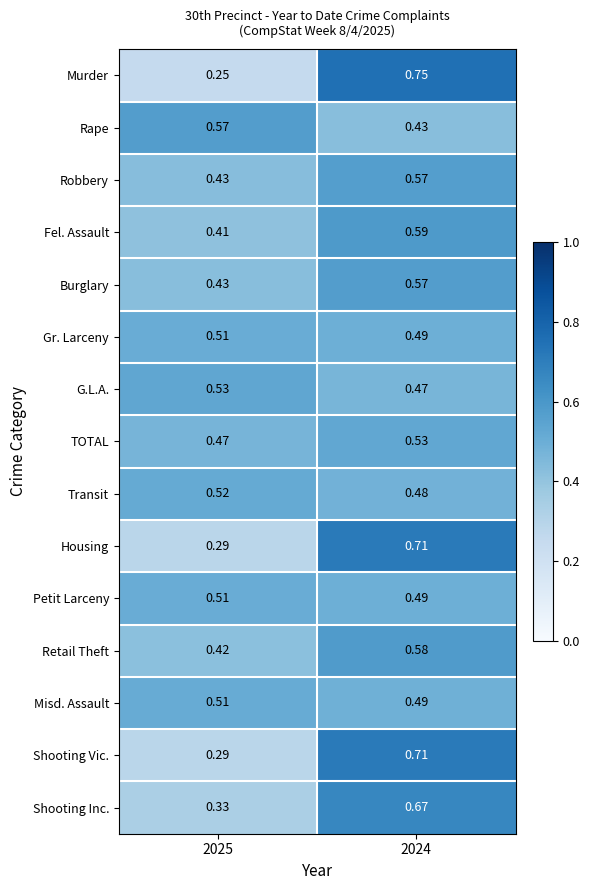

Which series has the widest spread of values?

Murder